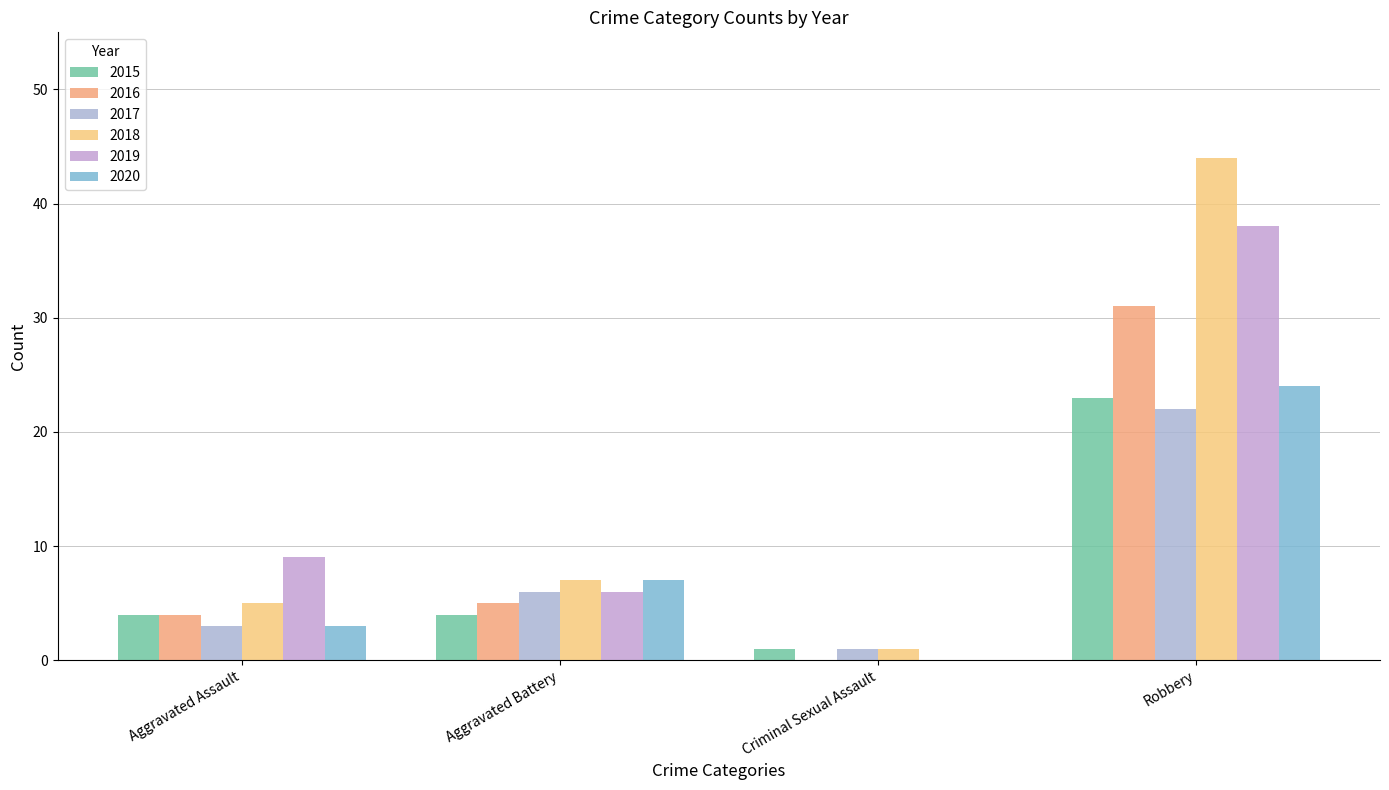

How many groups of bars are there?

4